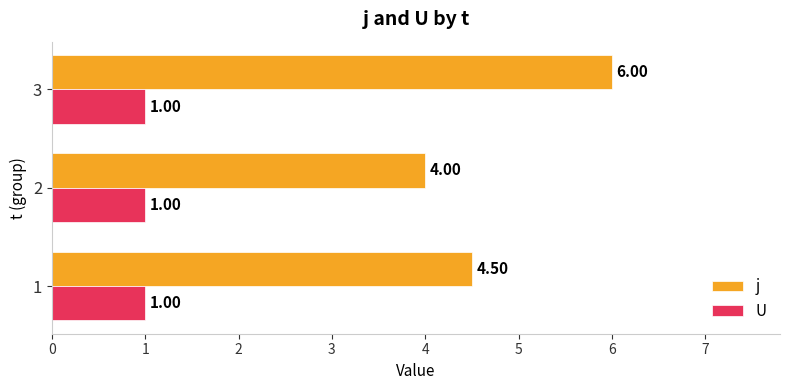

How many categories are shown in the chart?

3